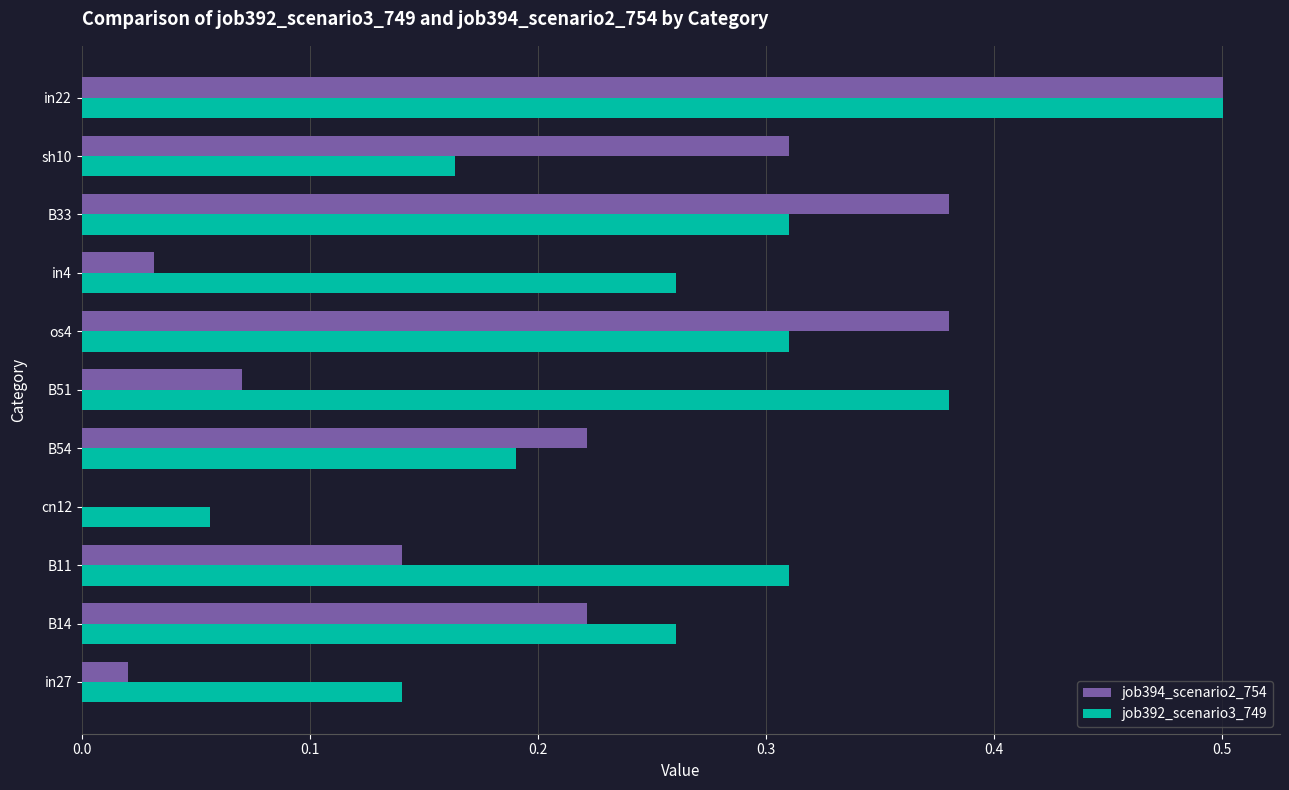

Is the value of job392_scenario3_749 at in4 greater than the value of job394_scenario2_754 at sh10?

No